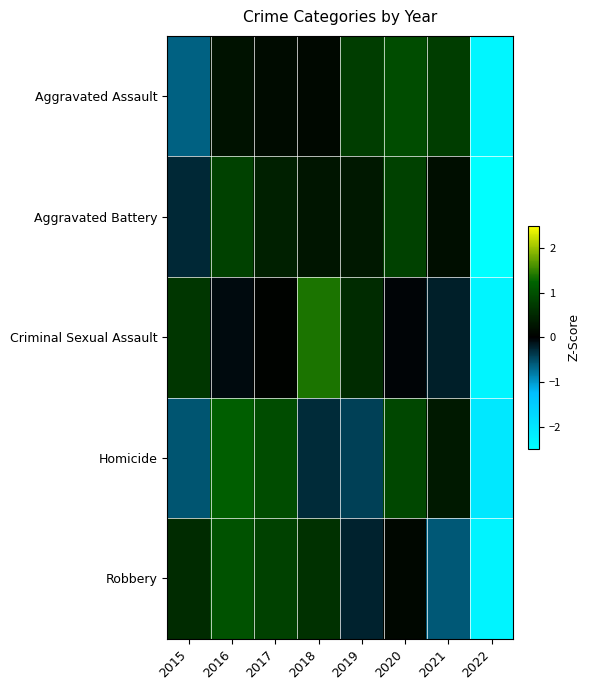

Which series has the largest range (max minus min)?

Criminal Sexual Assault